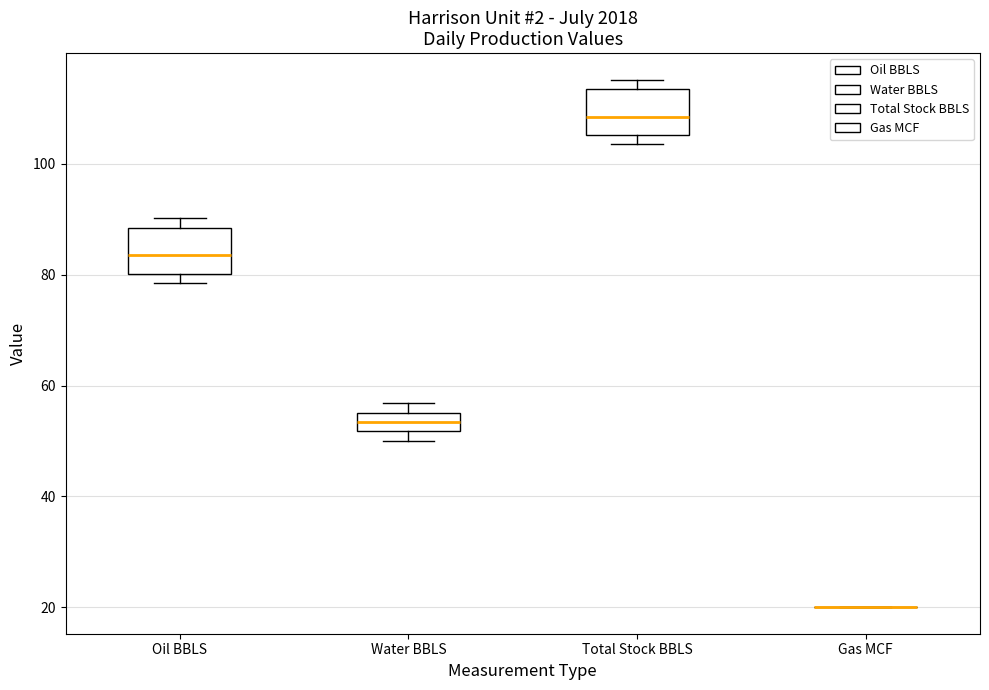

Reading left to right, read every box against the y-axis: the position of its median line, the range the box covers, and the ends of its whiskers. The values are not printed on the chart, so give them approximately, as read against the axis.

Oil BBLS: median 84, box 80 to 88, whiskers 78 to 90
Water BBLS: median 54, box 52 to 56, whiskers 50 to 56 (above the box's upper edge)
Total Stock BBLS: median 108, box 106 to 114, whiskers 104 to 116
Gas MCF: box collapsed to a line at 20, whiskers 20 to 20